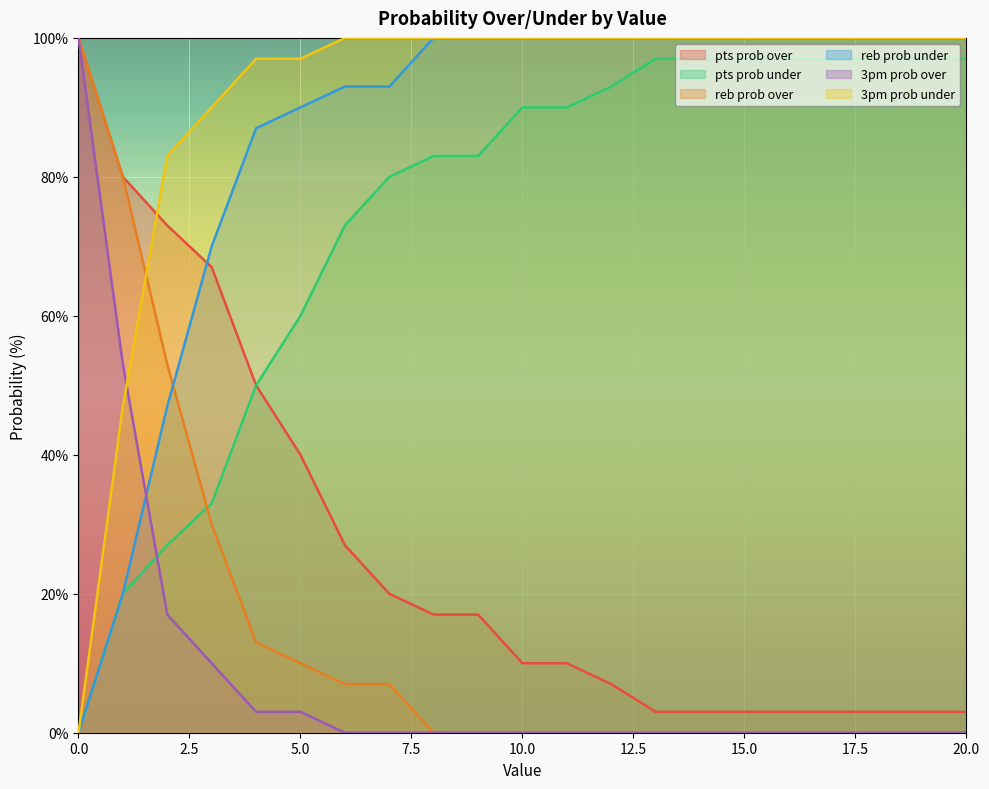

Between 0 and 1, which series saw the biggest shift?

3pm prob over